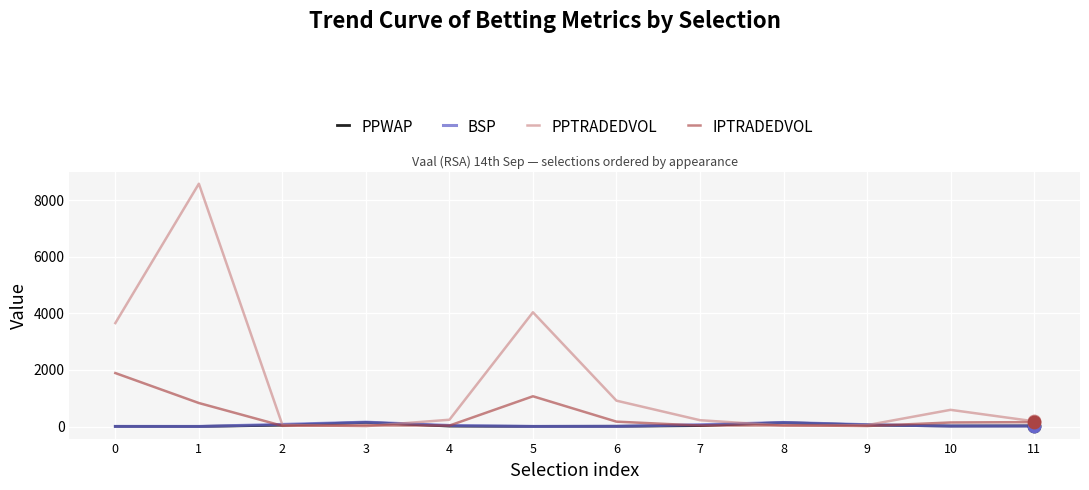

Is the value of PPWAP at 8 greater than the value of BSP at 1?

Yes